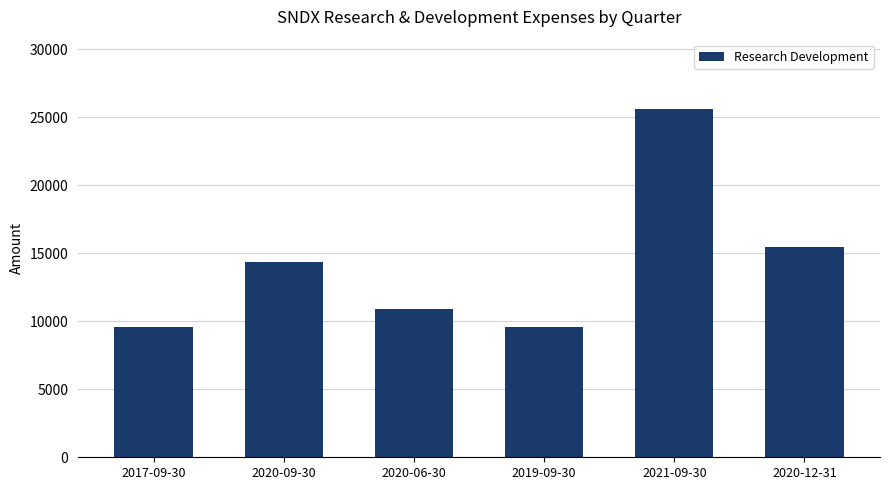

What is the sum of all values?

85600